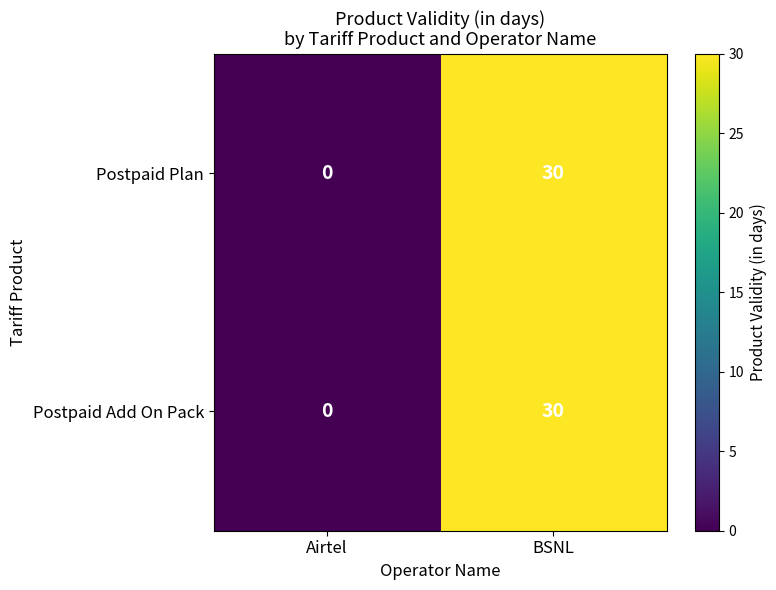

Reading left to right, transcribe all the data shown in this chart.

Postpaid Plan: 0	30
Postpaid Add On Pack: 0	30